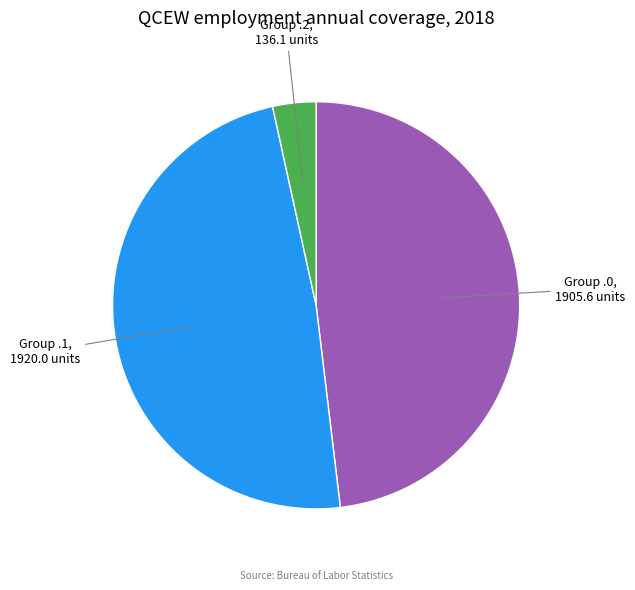

Is there any slice that represents more than half of the pie?

No